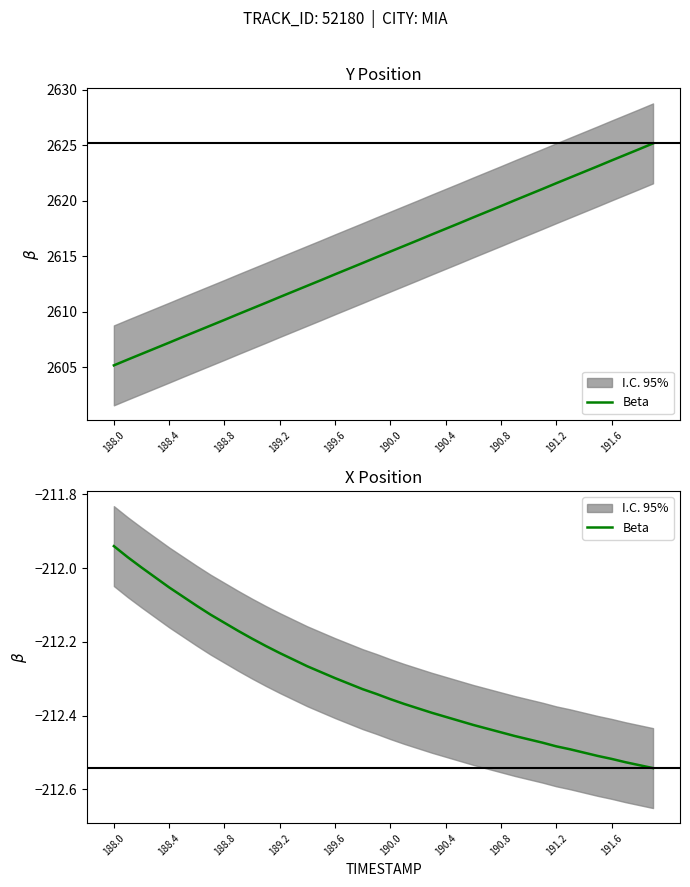

Count the number of categories in the chart.

40